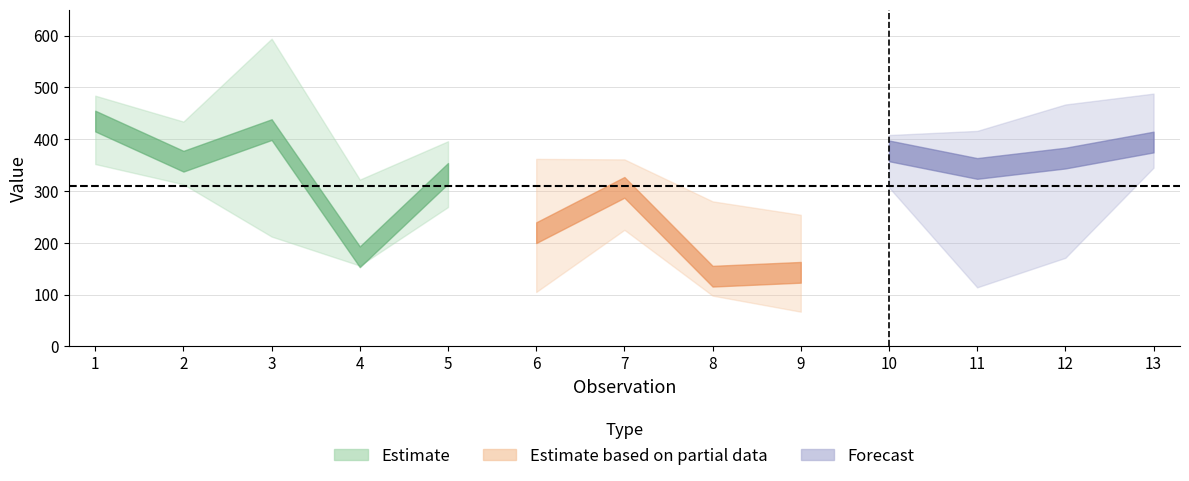

Does the chart display data point markers on the line(s)?

No